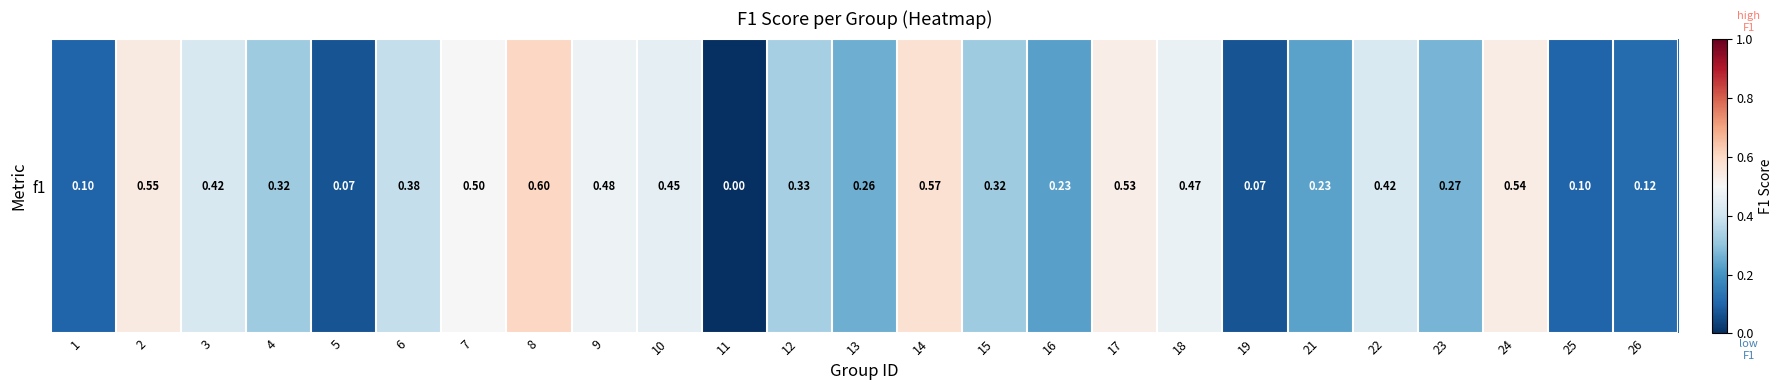

Reading left to right, transcribe all the data shown in this chart.

1=0.1	2=0.5	3=0.4	4=0.3	5=0.1	6=0.4	7=0.5	8=0.6	9=0.5	10=0.5	11=0.0	12=0.3	13=0.3	14=0.6	15=0.3	16=0.2	17=0.5	18=0.5	19=0.1	21=0.2	22=0.4	23=0.3	24=0.5	25=0.1	26=0.1